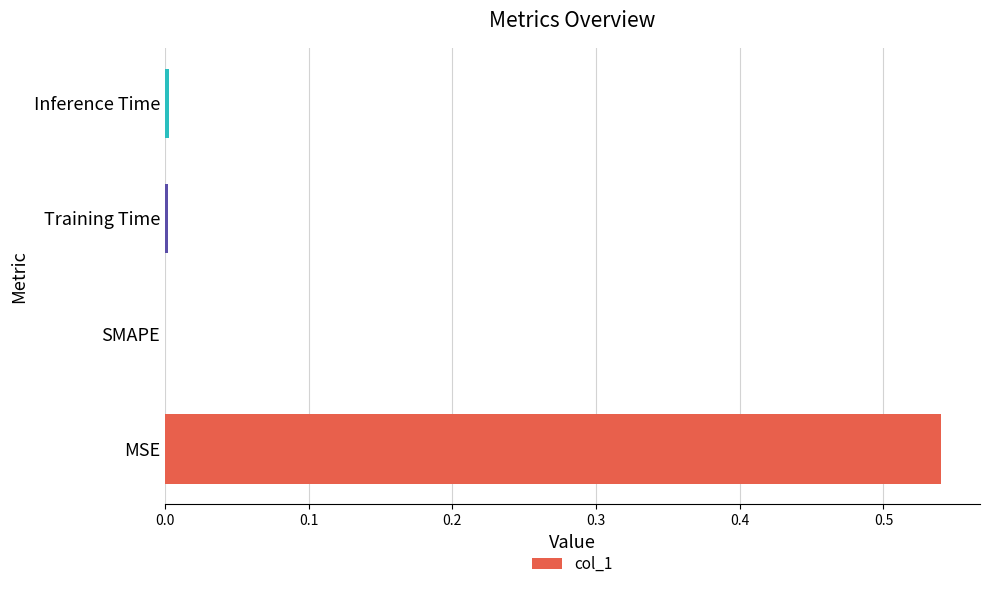

Are the bars grouped side by side (vs. stacked)?

No